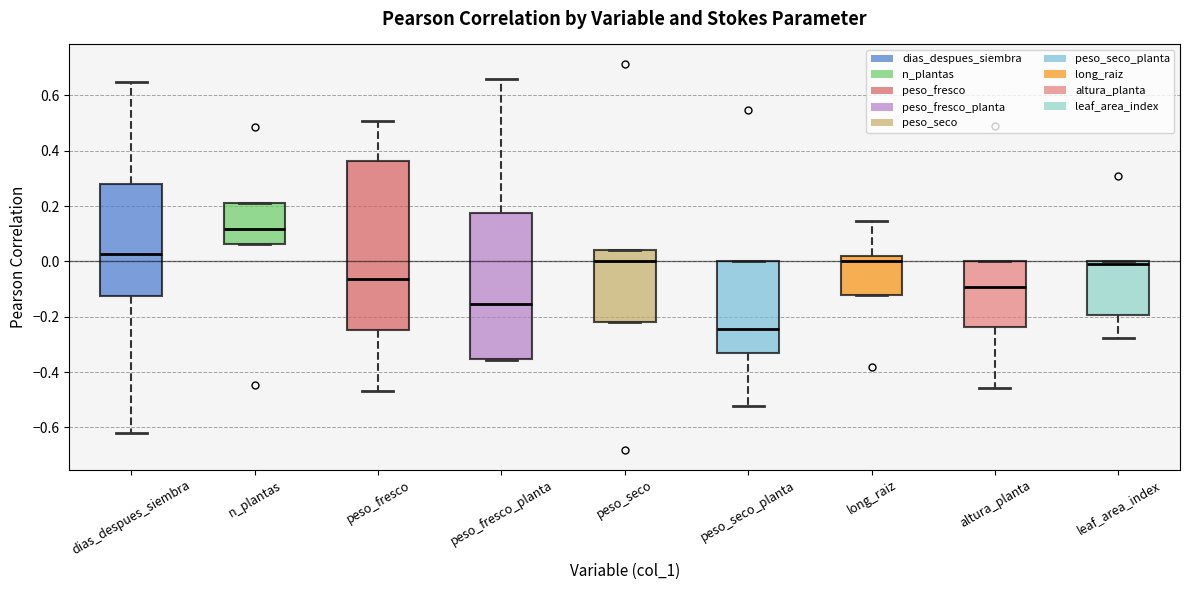

Reading left to right, read every box against the y-axis: the position of its median line, the range the box covers, and the ends of its whiskers. The values are not printed on the chart, so give them approximately, as read against the axis.

dias_despues_siembra: median 0.02, box -0.12 to 0.28, whiskers -0.62 to 0.64
n_plantas: median 0.12, box 0.06 to 0.22, whiskers 0.06 to 0.22
peso_fresco: median -0.06, box -0.24 to 0.36, whiskers -0.46 to 0.50
peso_fresco_planta: median -0.16, box -0.36 to 0.18, whiskers -0.36 to 0.66
peso_seco: median 0.00, box -0.22 to 0.04, whiskers -0.22 to 0.04
peso_seco_planta: median -0.24, box -0.34 to 0.00, whiskers -0.52 to 0.00
long_raiz: median 0.00, box -0.12 to 0.02, whiskers -0.12 to 0.14
altura_planta: median -0.10, box -0.24 to 0.00, whiskers -0.46 to 0.00
leaf_area_index: median 0.00 (just below the box's upper edge), box -0.20 to 0.00, whiskers -0.28 to 0.00